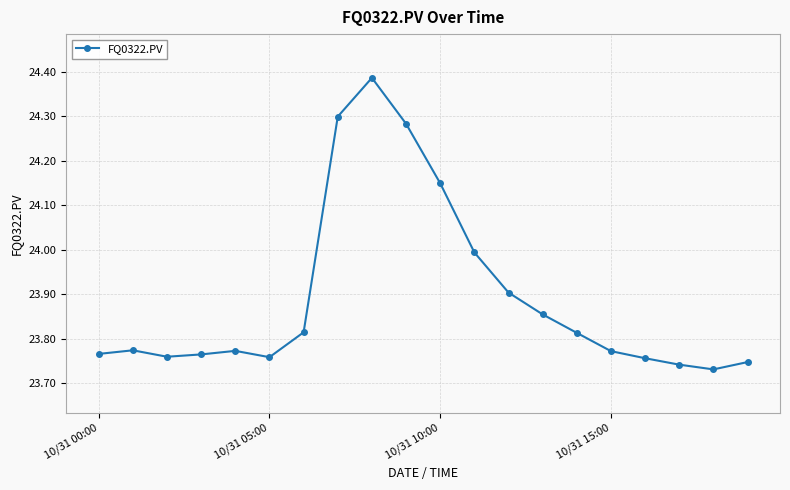

True or false: there are more than 0 points higher than both neighbors.

True